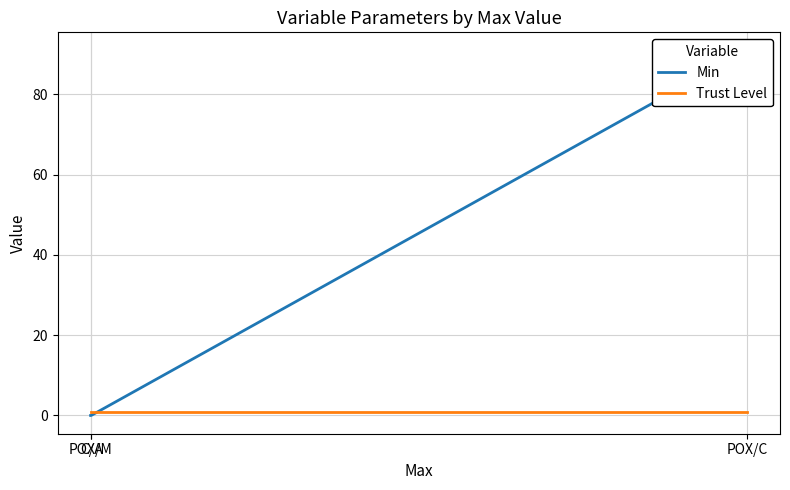

Which series has the widest spread of values?

Min